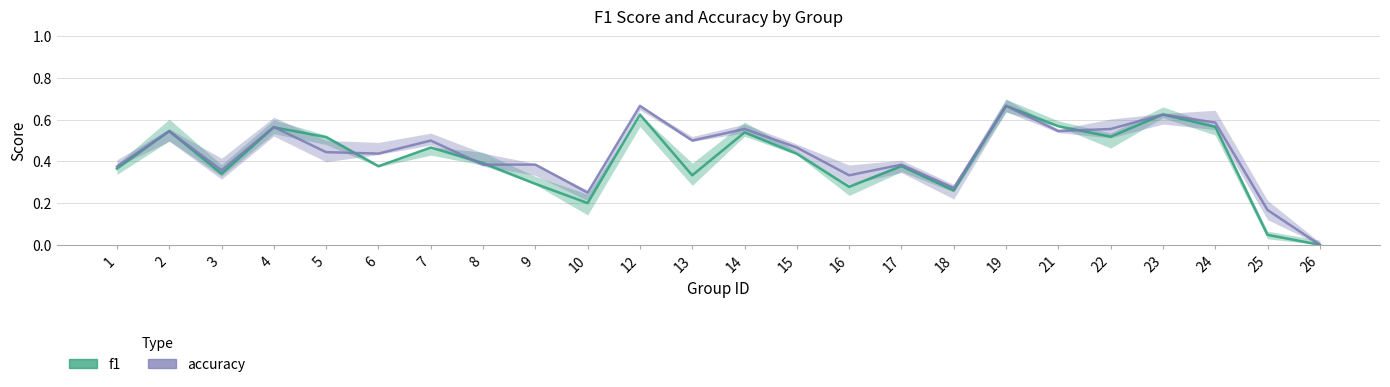

Which label corresponds to the smallest value in the chart?

26